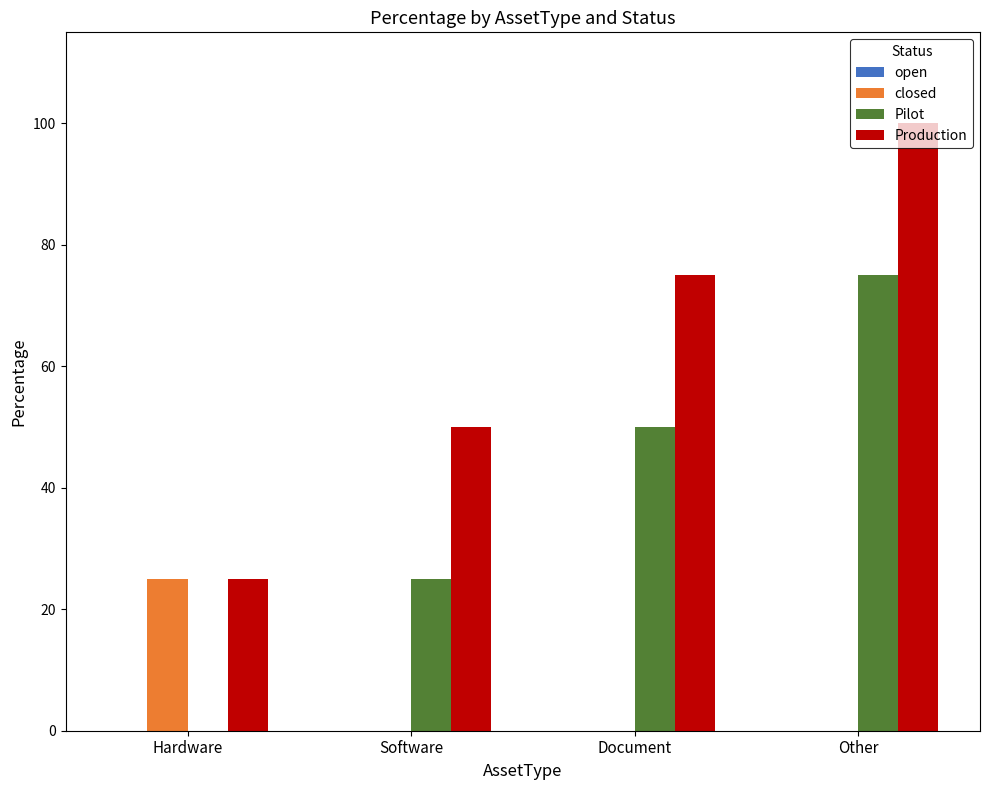

What is the average value of the closed series?

6